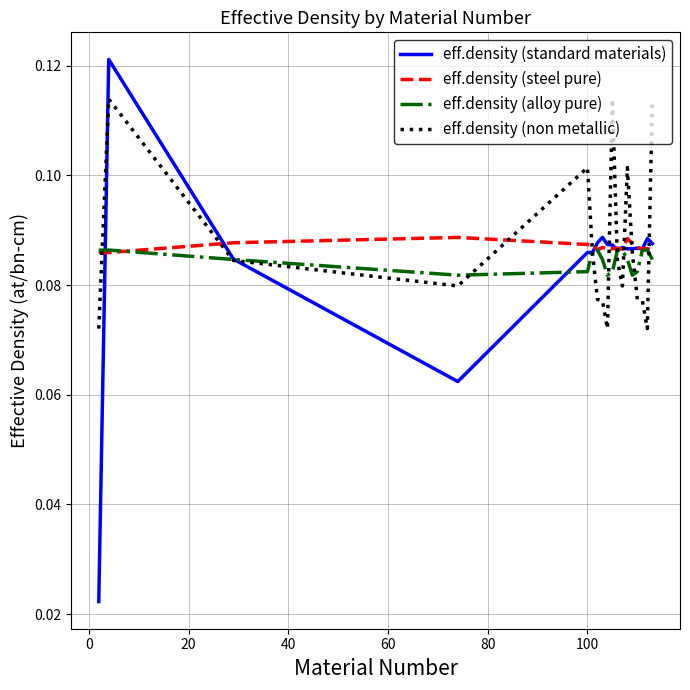

Which series has the largest range (max minus min)?

eff.density (standard materials)